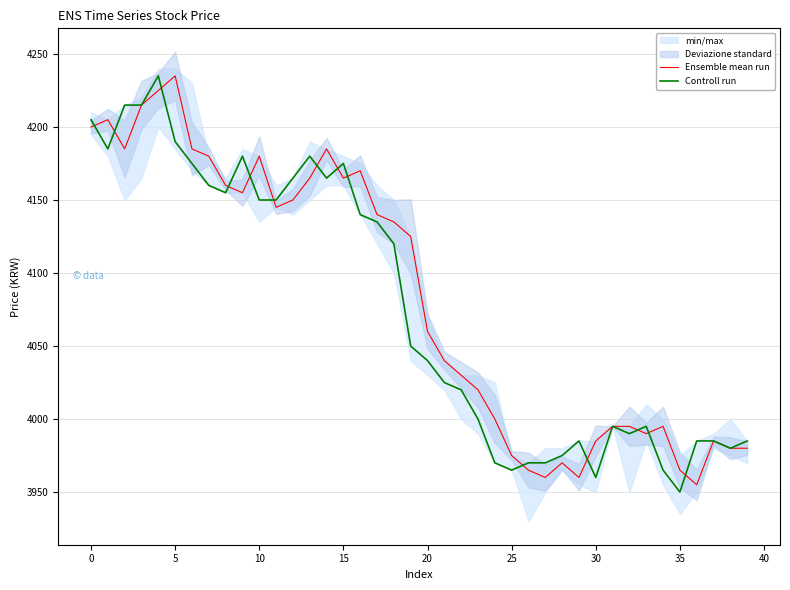

True or false: Ensemble mean run has a value of 4200 at 0.

True